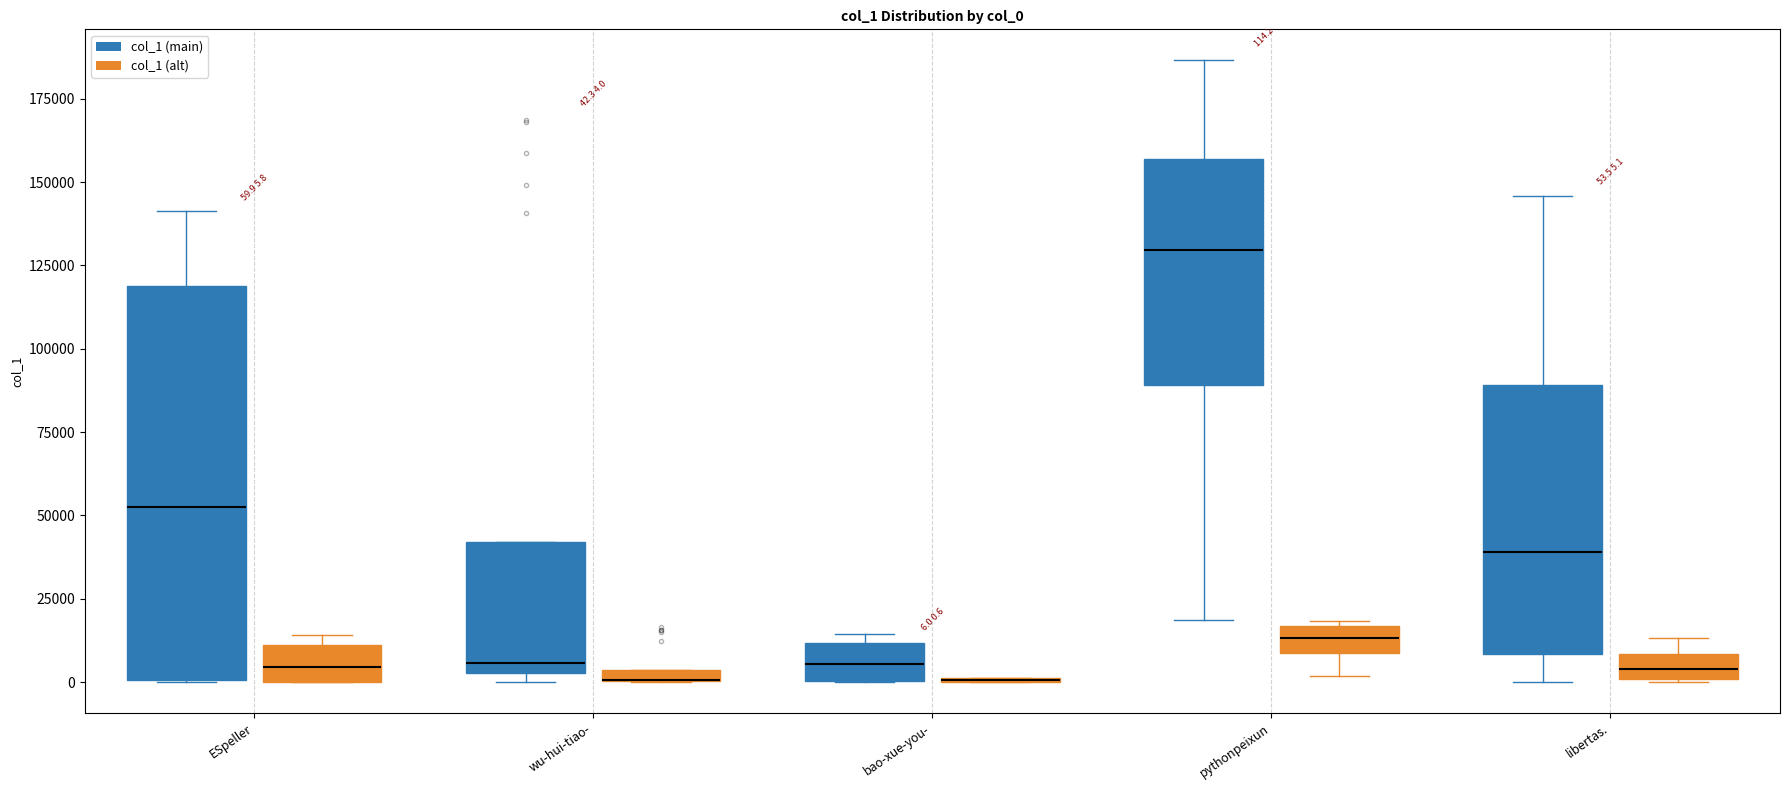

Comparing the boxes themselves (not the whiskers), which one is the tallest?

ESpeller (col_1 (main))